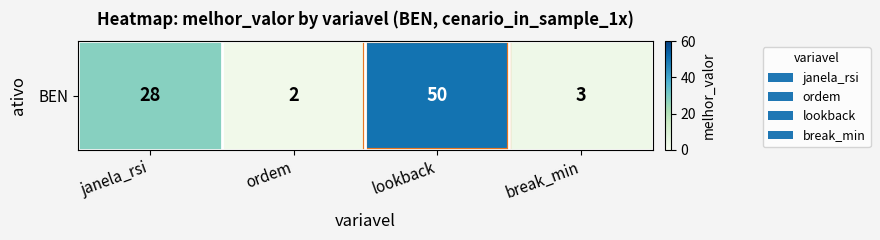

Reading left to right, list all the values displayed in this chart.

janela_rsi=28	ordem=2	lookback=50	break_min=3